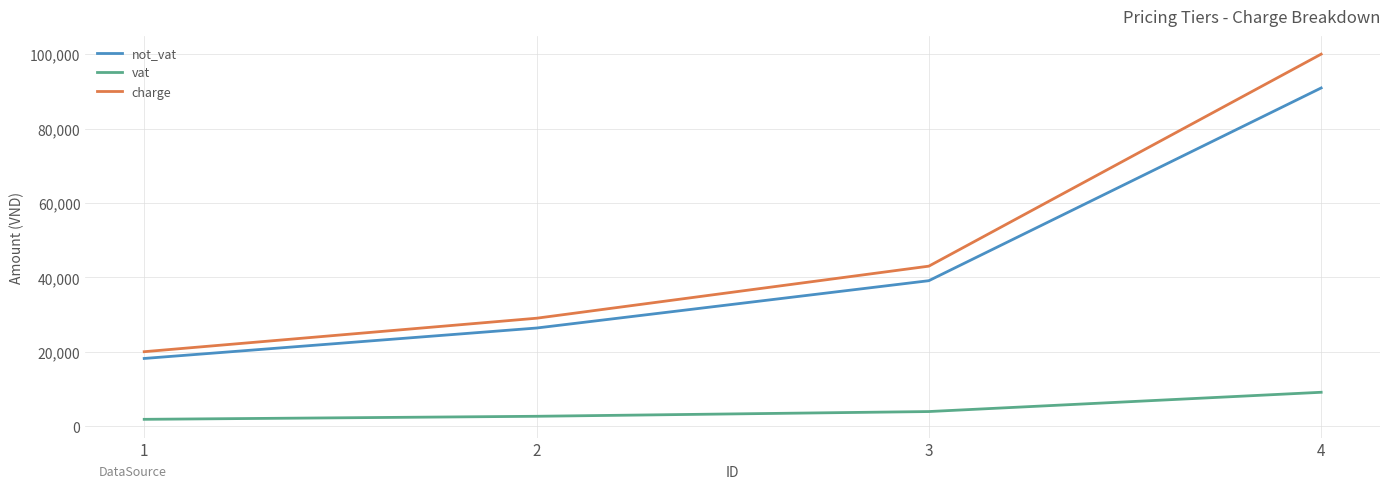

What is the difference between the not_vat values at 1 and 4?

72727